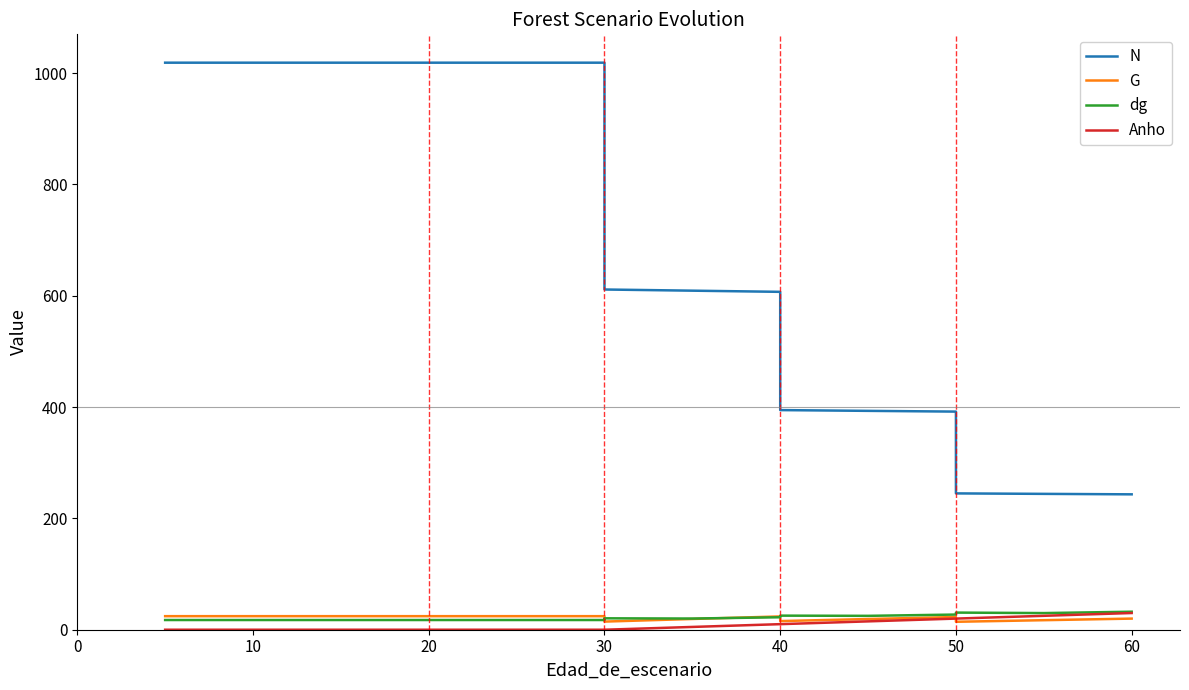

Count the Anho values in the range 0 to 15.

13